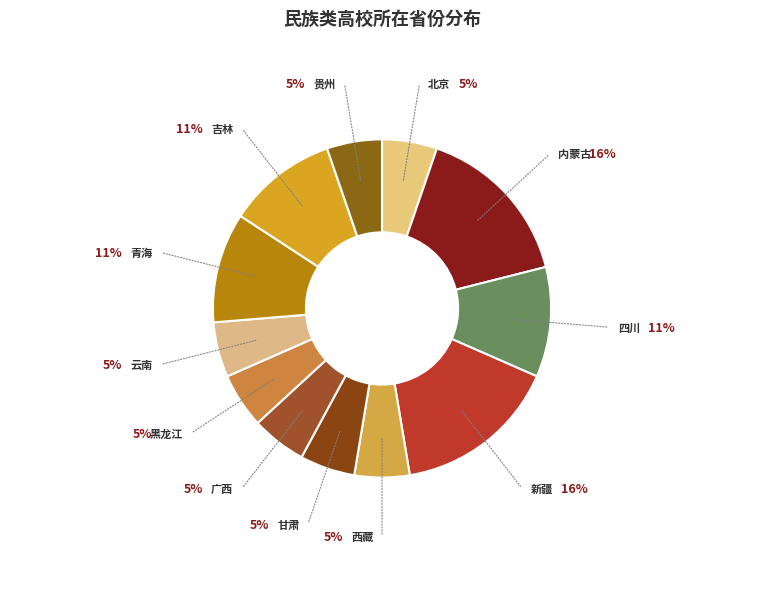

Is there any slice that represents more than half of the pie?

No